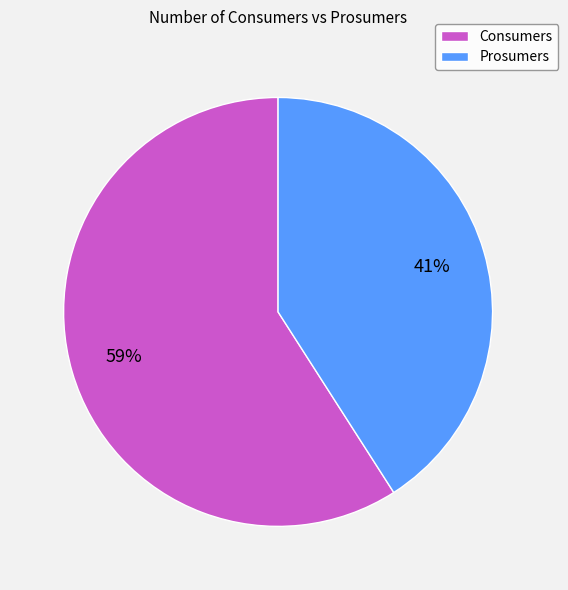

Count the number of slices in the pie.

2